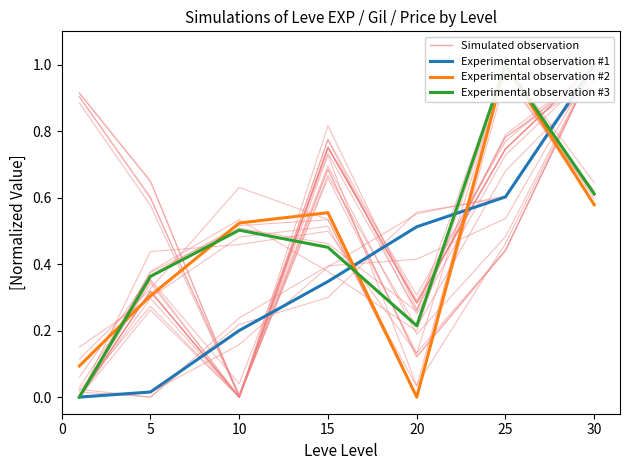

At which category does Experimental observation #2 reach its first local peak?

15